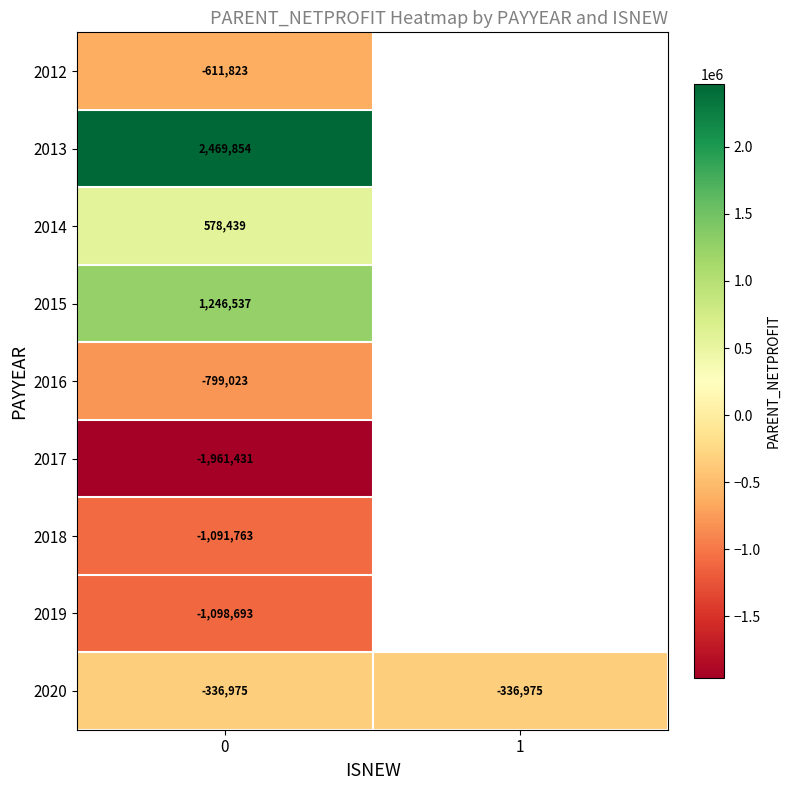

List the series in order of their peak value, lowest first.

2017, 2019, 2018, 2016, 2012, 2020, 2014, 2015, 2013